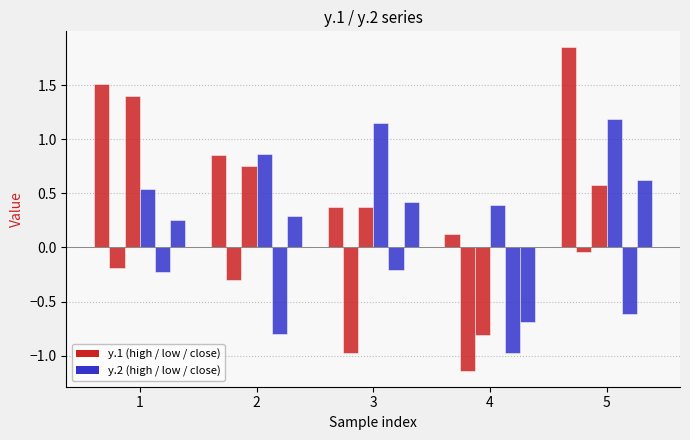

Reading left to right, list all the values displayed in this chart.

y.1 high: 1.5	0.9	0.4	0.1	1.8
y.1 low: -0.2	-0.3	-1.0	-1.1	-0.0
y.1 close: 1.4	0.8	0.4	-0.8	0.6
y.2 high: 0.5	0.9	1.2	0.4	1.2
y.2 low: -0.2	-0.8	-0.2	-1.0	-0.6
y.2 close: 0.3	0.3	0.4	-0.7	0.6